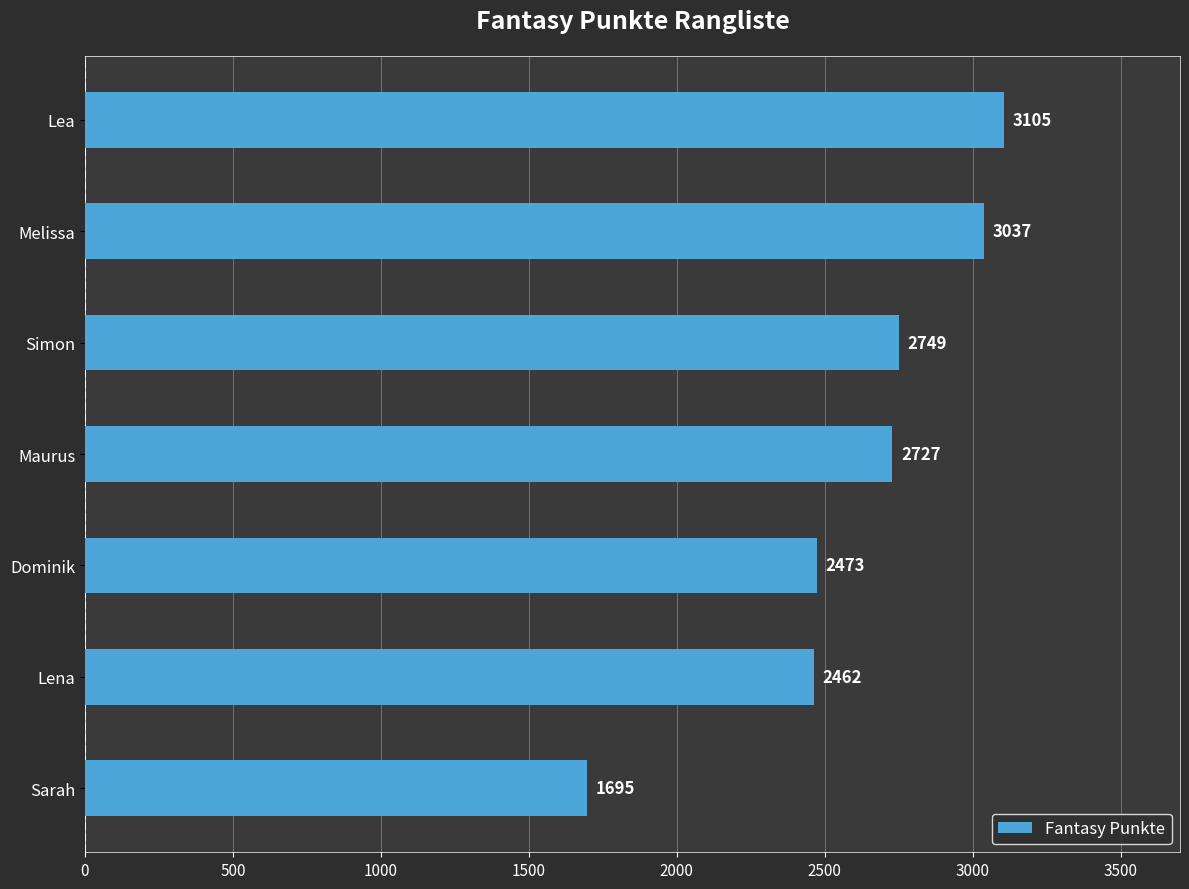

Rank the categories by value from highest to lowest.

Lea, Melissa, Simon, Maurus, Dominik, Lena, Sarah